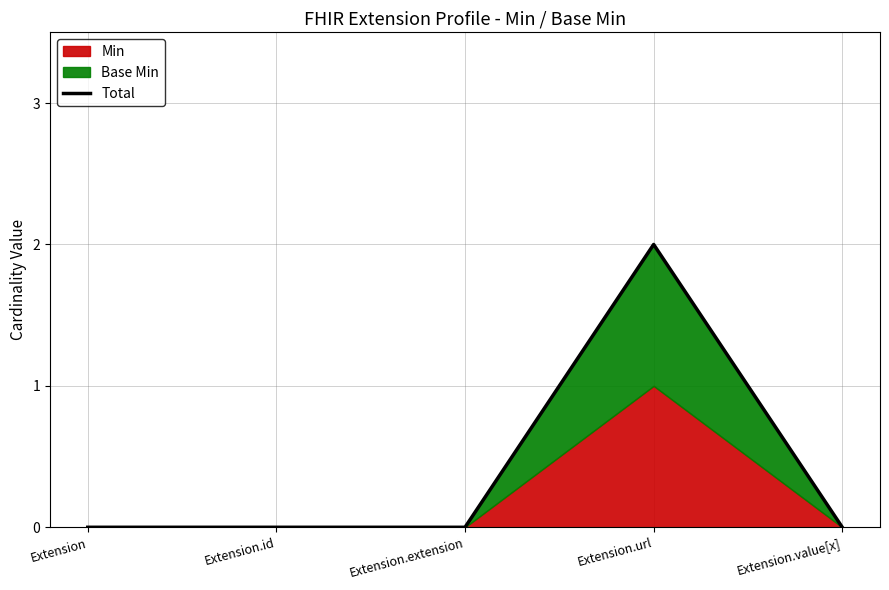

Rank the categories by value from highest to lowest.

Extension.url, Extension, Extension.id, Extension.extension, Extension.value[x]